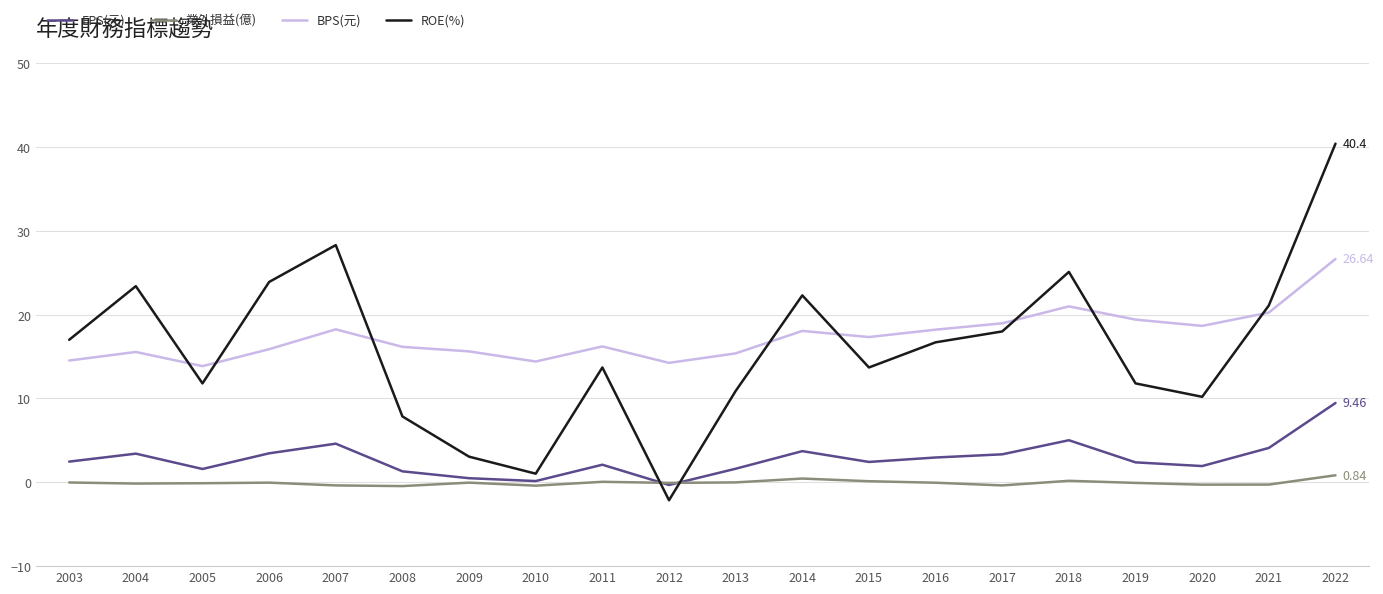

Which series has the largest total across all categories?

BPS(元)